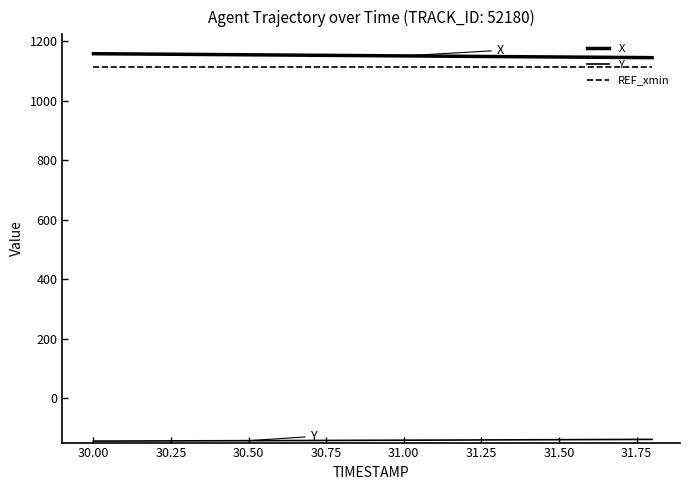

True or false: X and REF_xmin cross at least once.

False